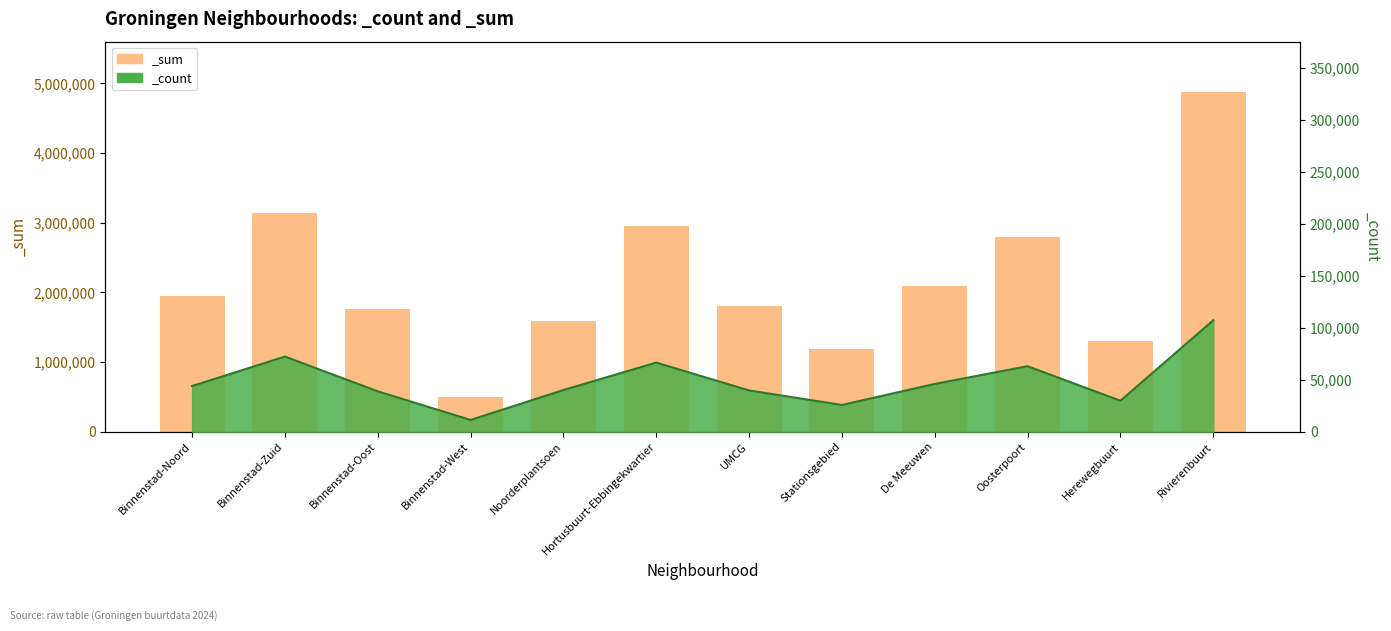

Reading left to right, what are all the values shown in this chart?

_count: 43966	72338	38898	11351	40159	66541	39718	25767	46015	63039	29857	107263
_sum: 1947498	3139419	1761810	503749	1590296	2955289	1802693	1188026	2095286	2789753	1306335	4871301